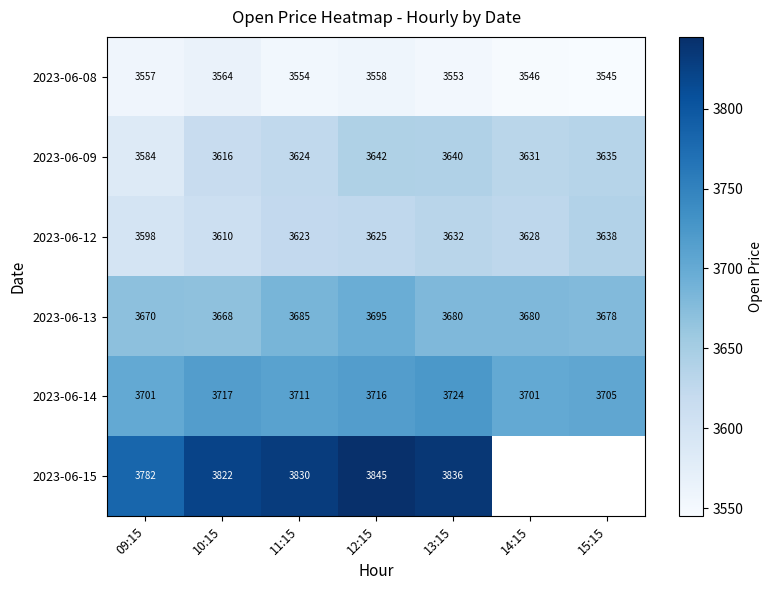

How many values in the 2023-06-08 series are below 3554?

3